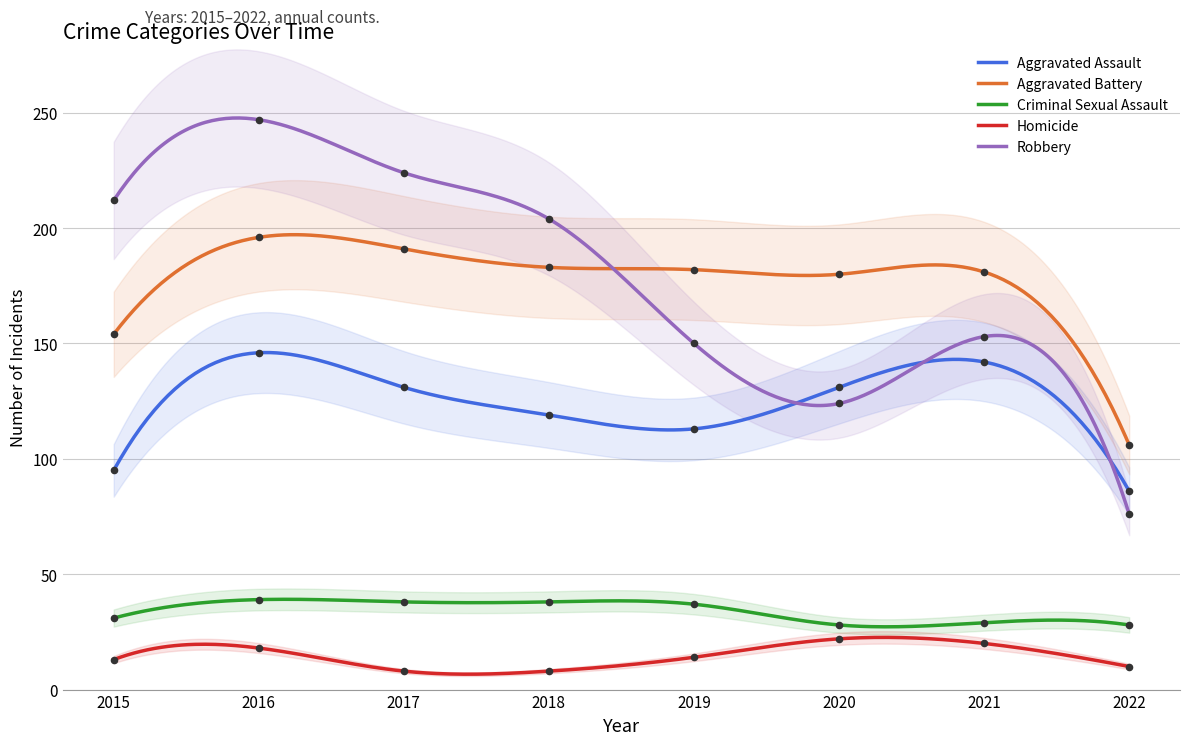

Which series has the largest Y range (max minus min)?

Robbery